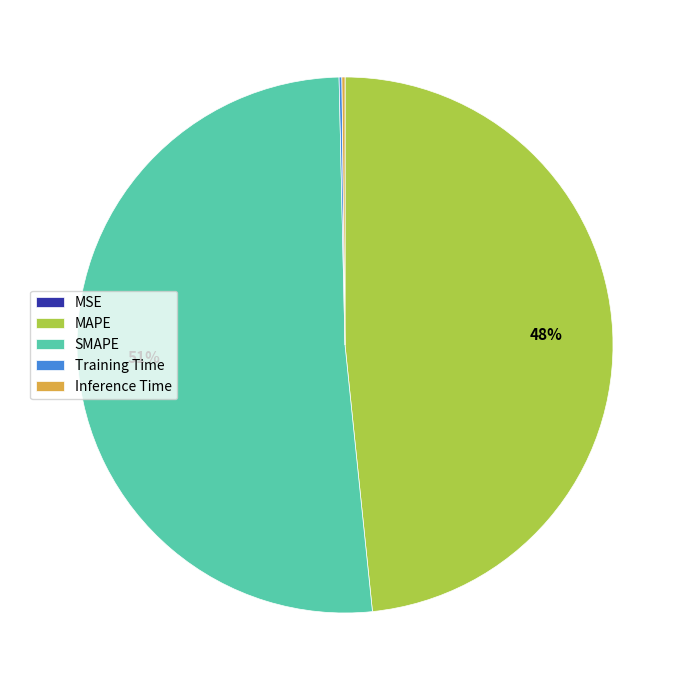

Which slice is the largest?

SMAPE